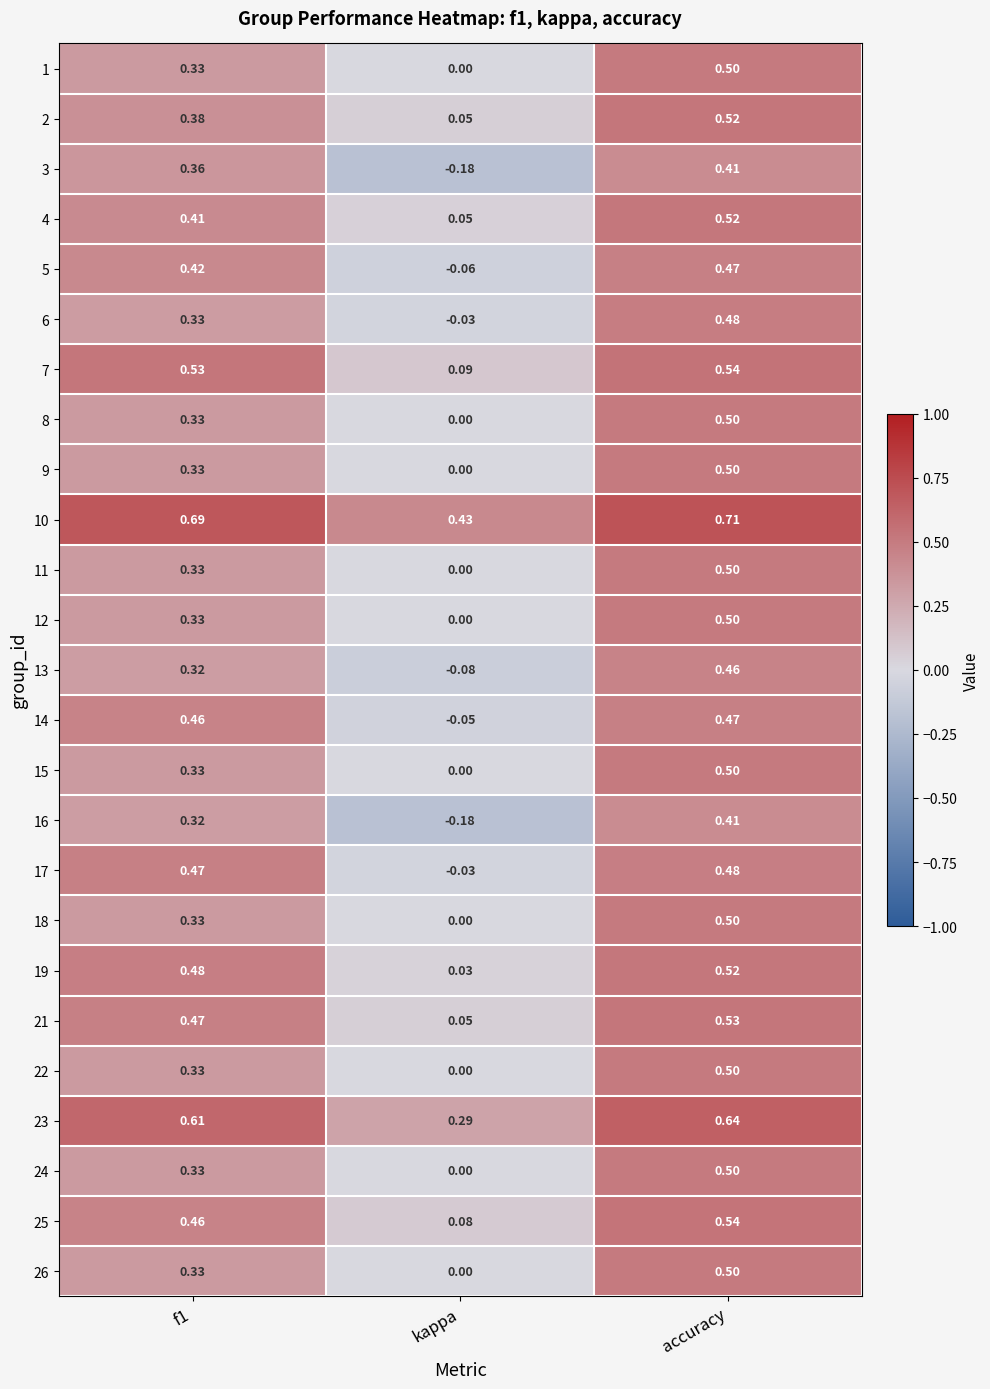

Which label corresponds to the smallest value in the chart?

kappa